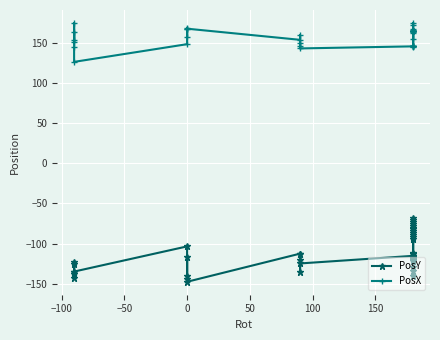

True or false: PosY and PosX cross at least once.

False